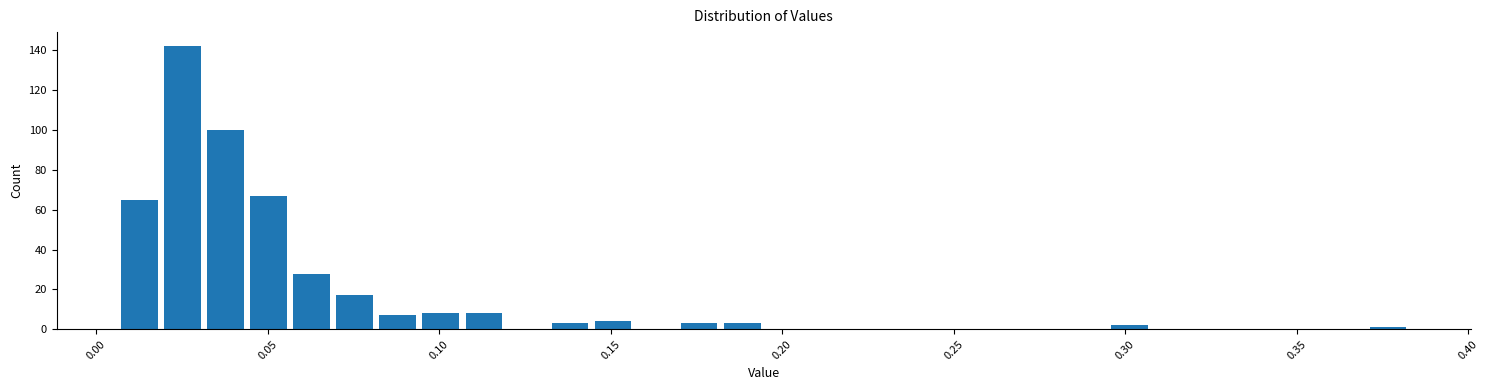

Read against the x-axis, roughly where is the centre of the tallest bar?

0.025